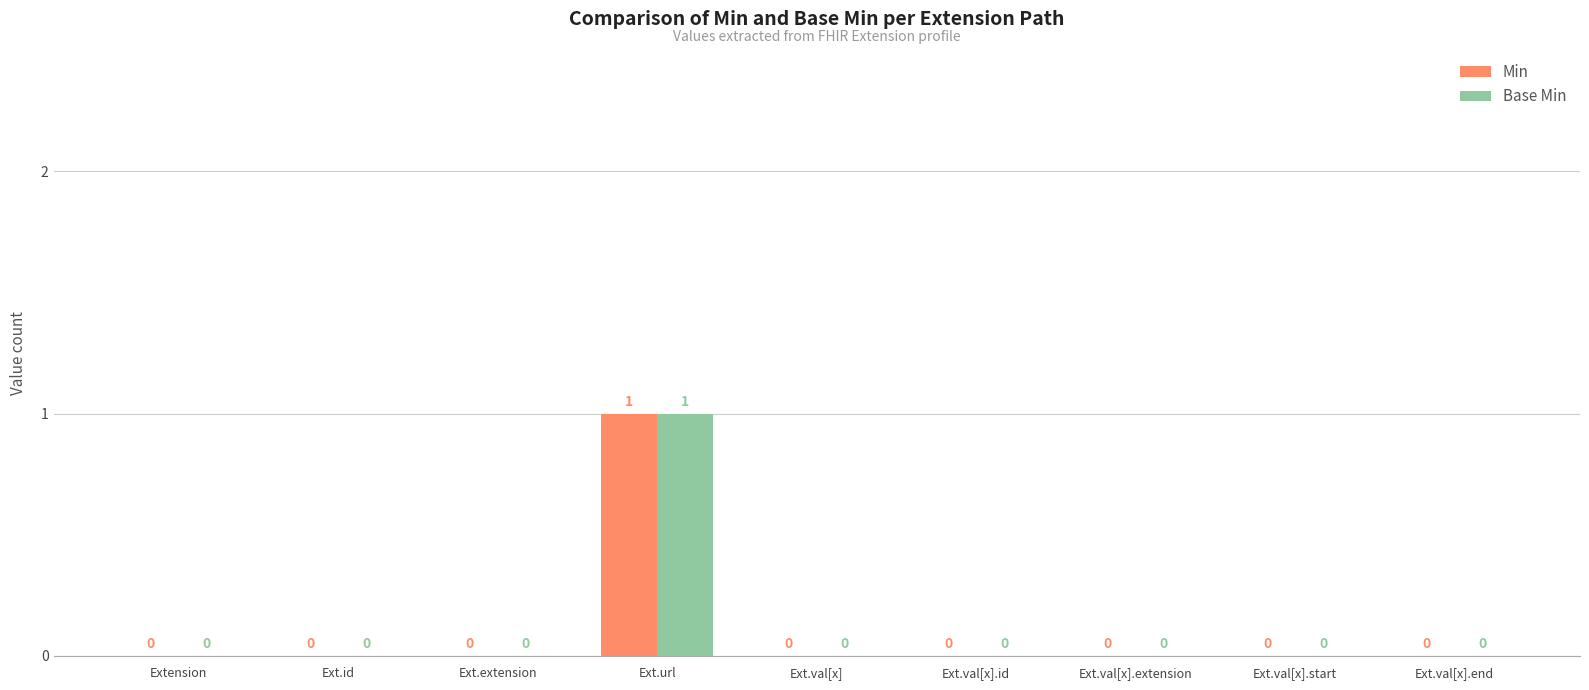

The value of Base Min at Ext.extension is 0. True or false?

True